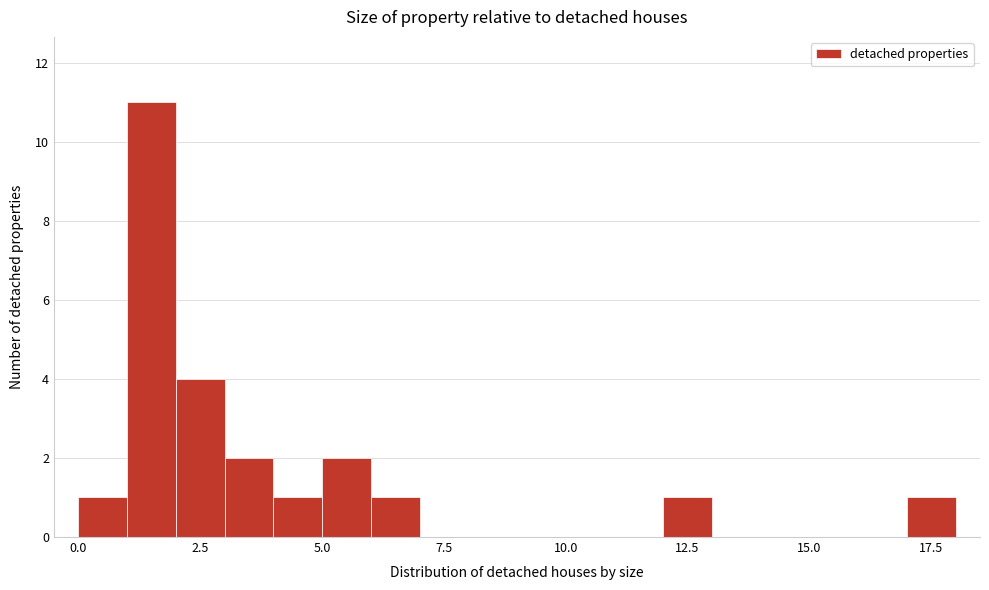

Read against the x-axis, roughly where is the centre of the tallest bar?

1.5